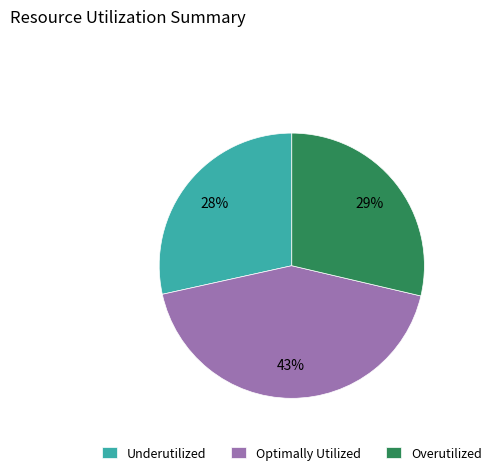

Does Optimally Utilized account for over 50% of the chart?

No